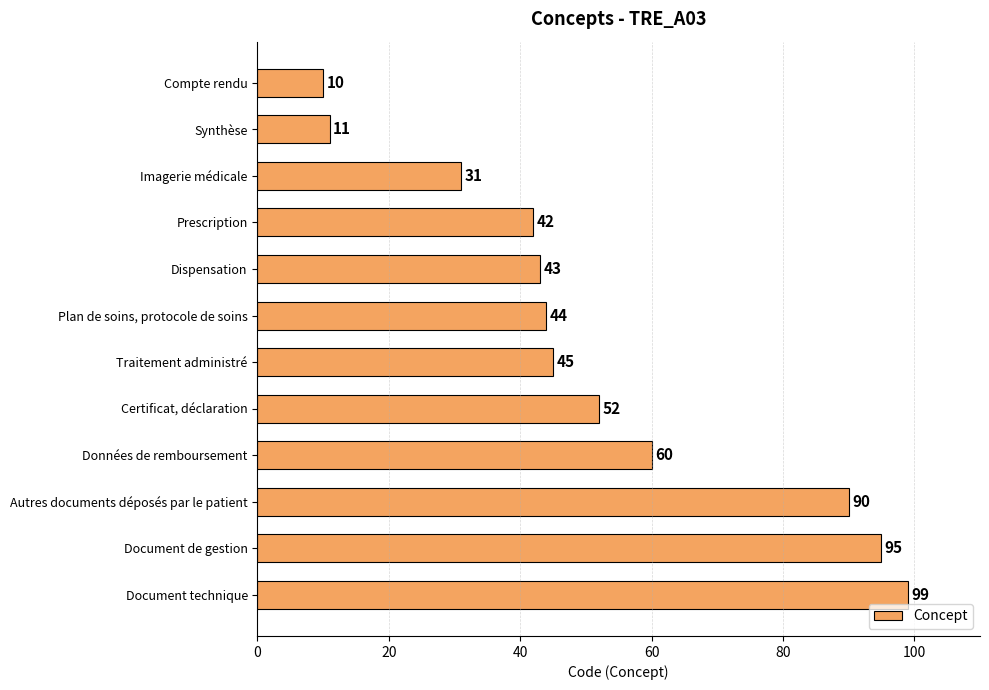

At which label is the value closest to 54?

Certificat, déclaration